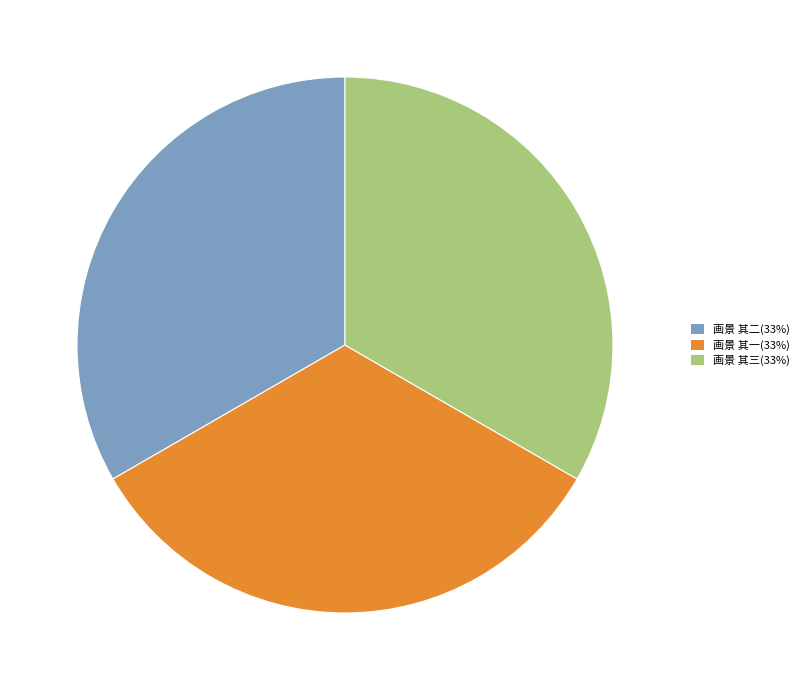

Is it true that 画景 其一 is 33% of the pie?

True